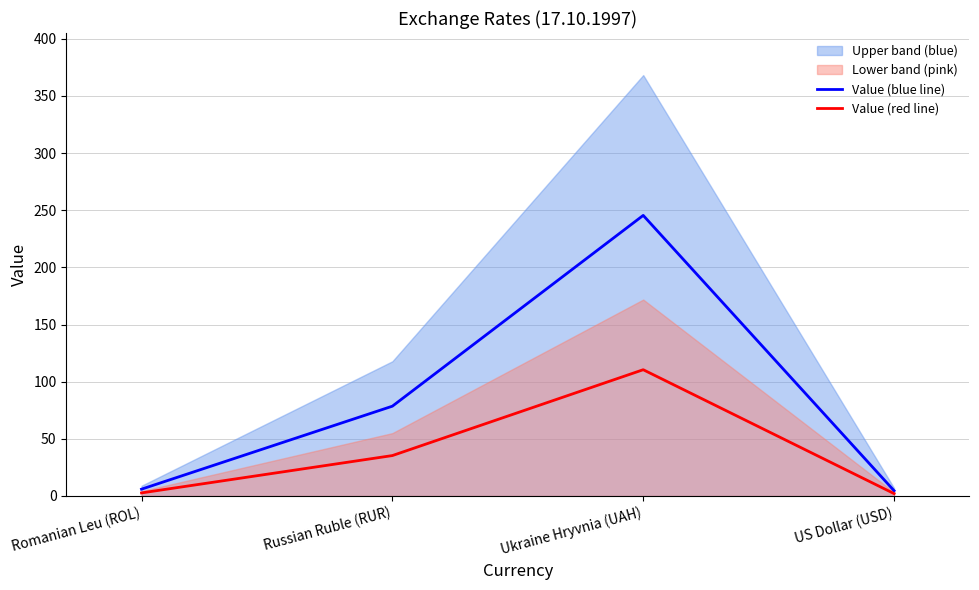

True or false: Value (blue line) and Value (red line) cross at least once.

False